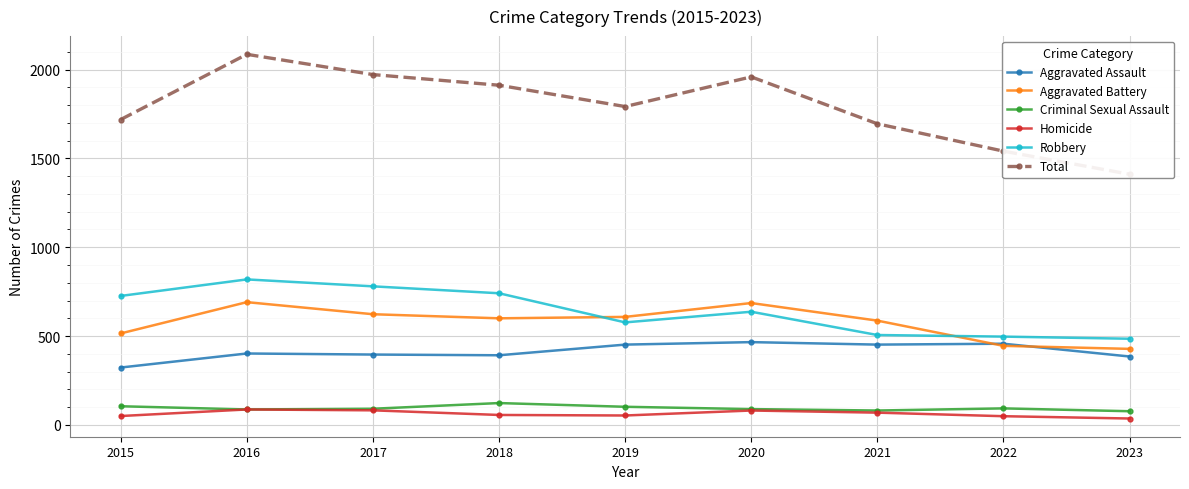

Which series has the widest spread of values?

Total